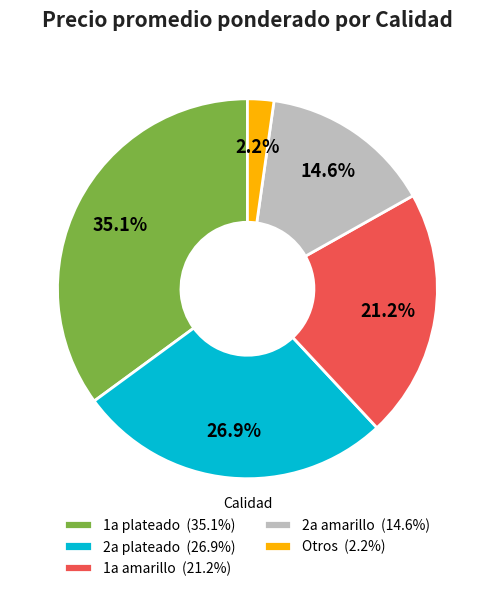

Which has a higher value, 1a plateado (35.1%) or 1a amarillo (21.2%)?

1a plateado (35.1%)